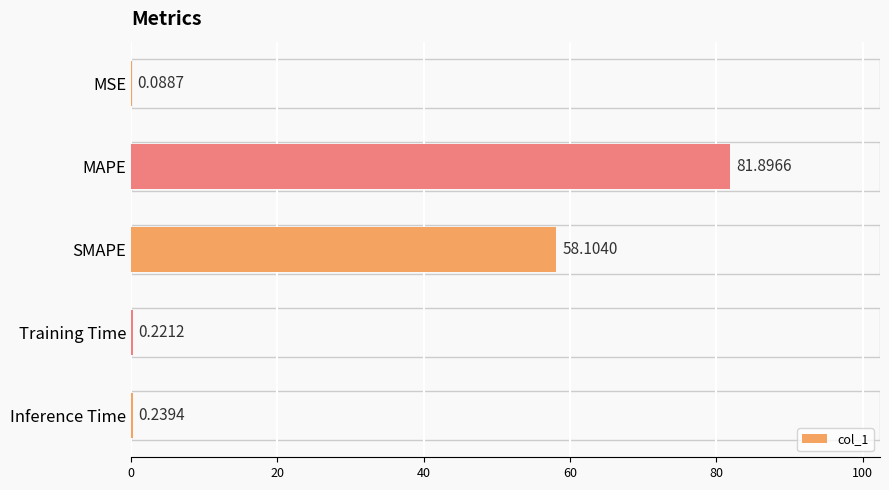

Between MAPE and SMAPE, which is larger?

MAPE